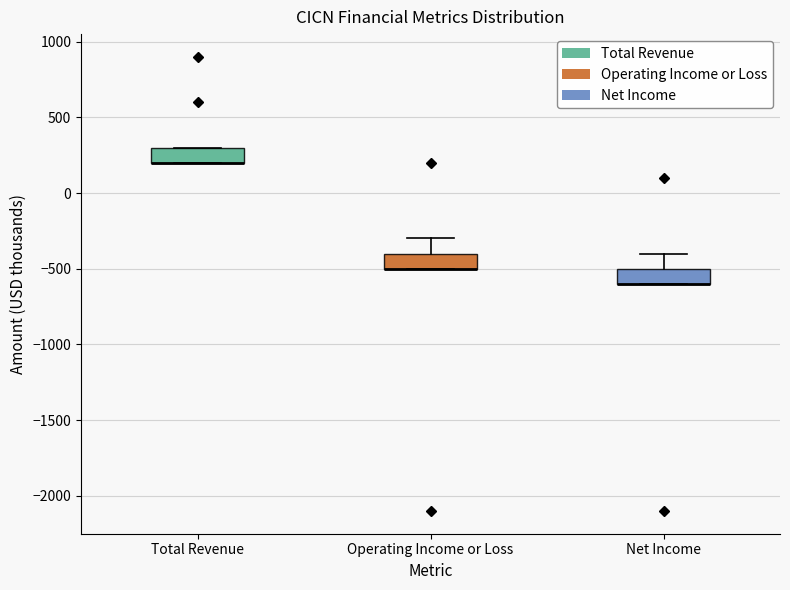

Reading left to right, read every box against the y-axis: the position of its median line, the range the box covers, and the ends of its whiskers. The values are not printed on the chart, so give them approximately, as read against the axis.

Total Revenue: median 200 (drawn on the box's lower edge), box 200 to 300, whiskers 200 to 300
Operating Income or Loss: median -500 (drawn on the box's lower edge), box -500 to -400, whiskers -500 to -300
Net Income: median -600 (drawn on the box's lower edge), box -600 to -500, whiskers -600 to -400